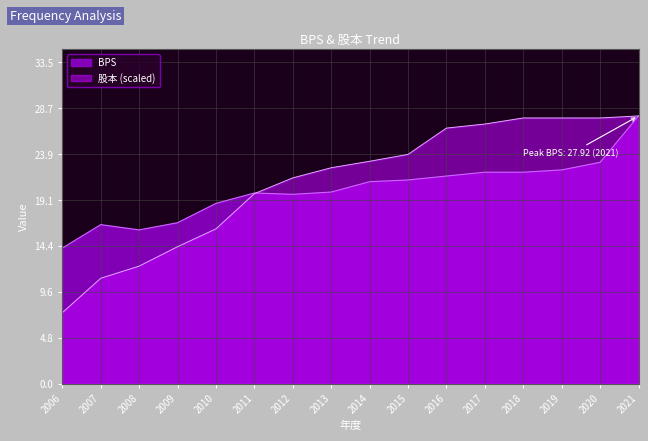

Where is BPS nearest to the value 21?

2014